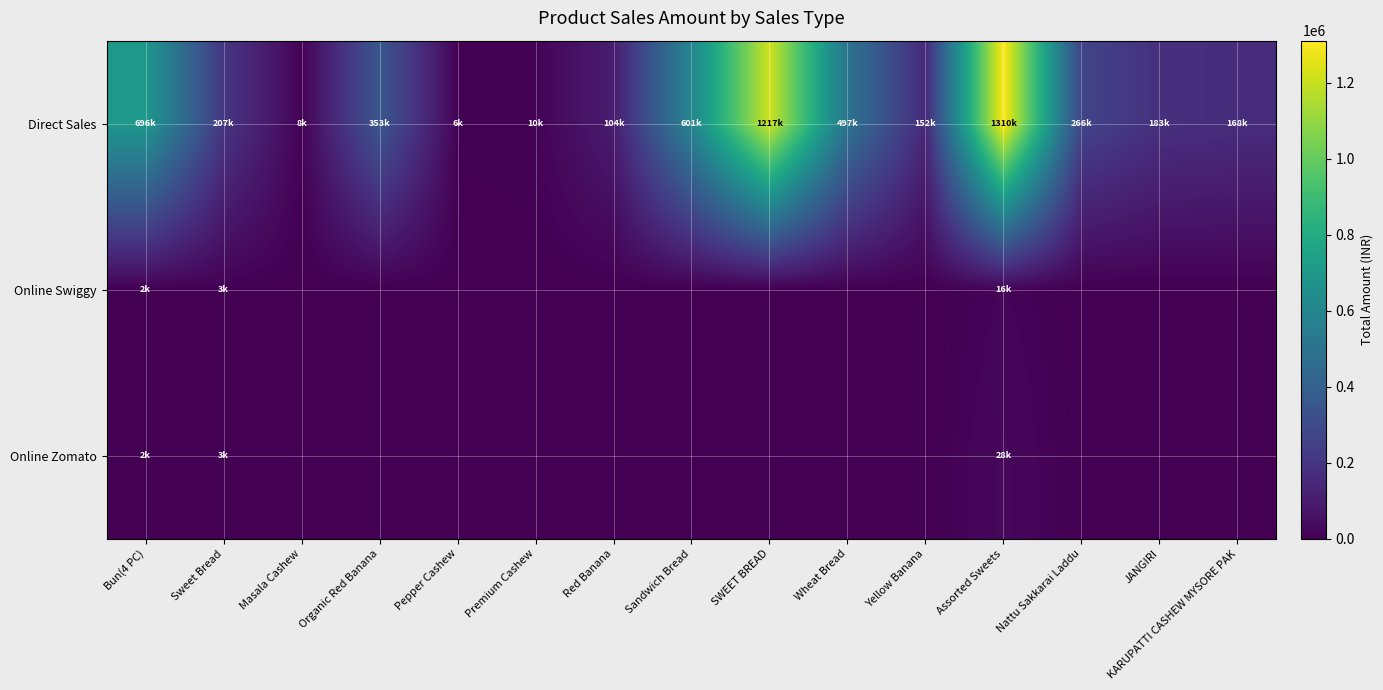

Which series has the largest total across all categories?

Direct Sales